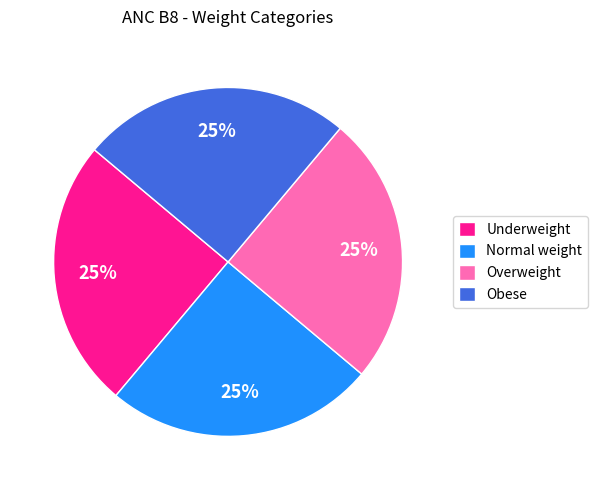

To the nearest percent, what is the difference between the largest and smallest slice percentages?

0%